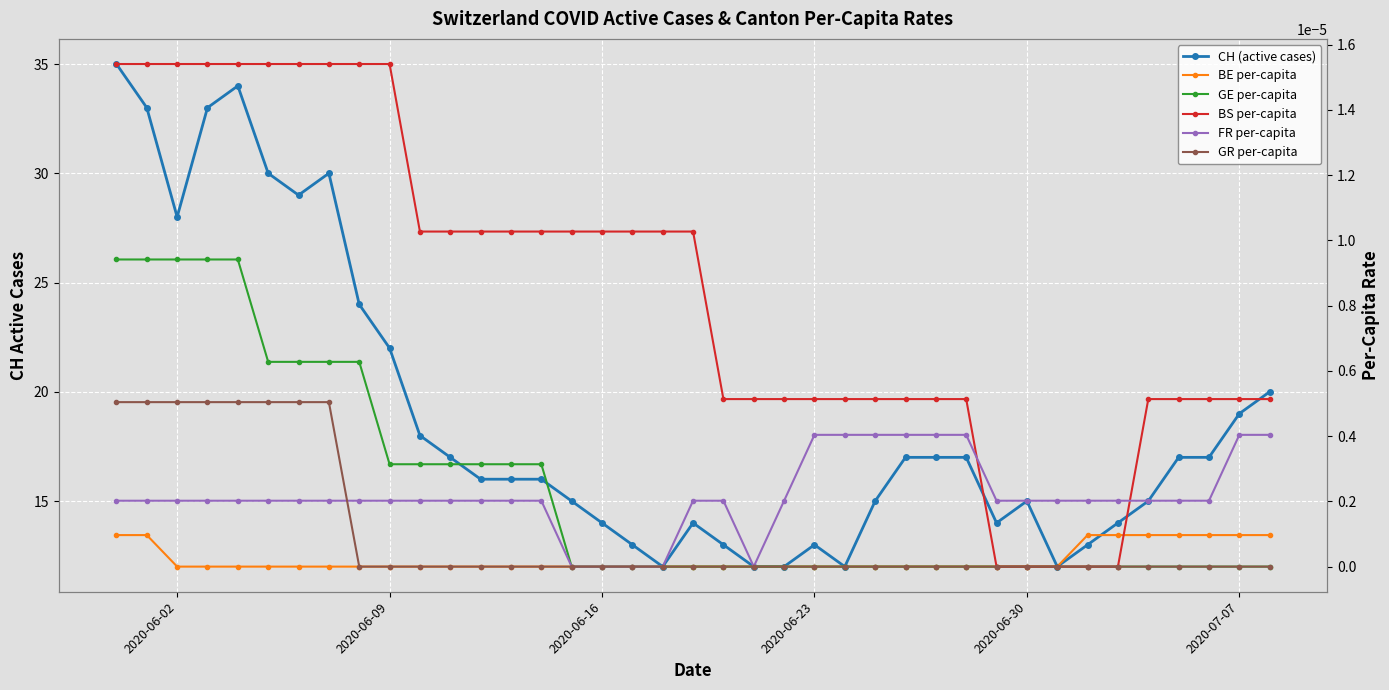

How many values in the GE per-capita series exceed 0?

15